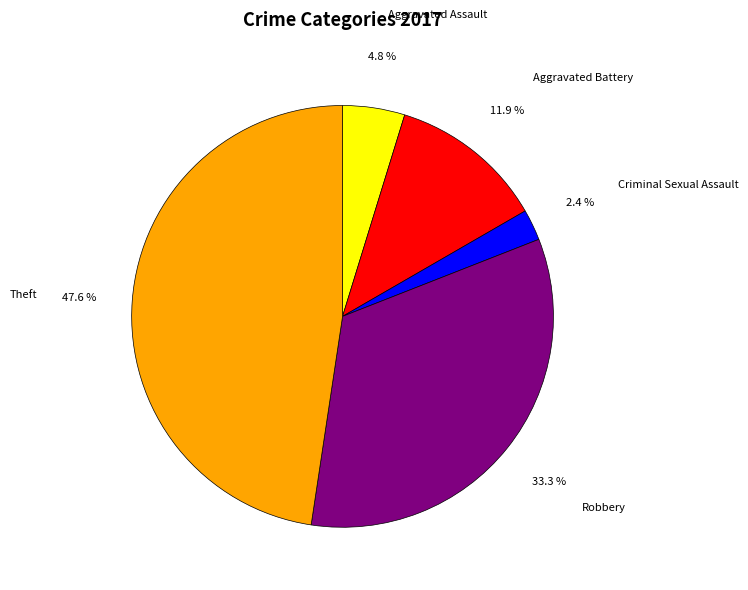

Between Theft and Aggravated Assault, which is larger?

Theft